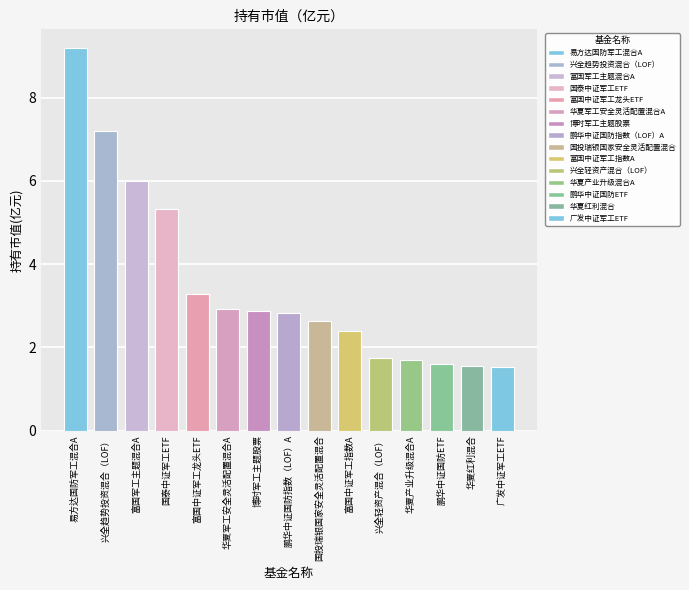

What is the value of the 9th bar from the left?

2.6